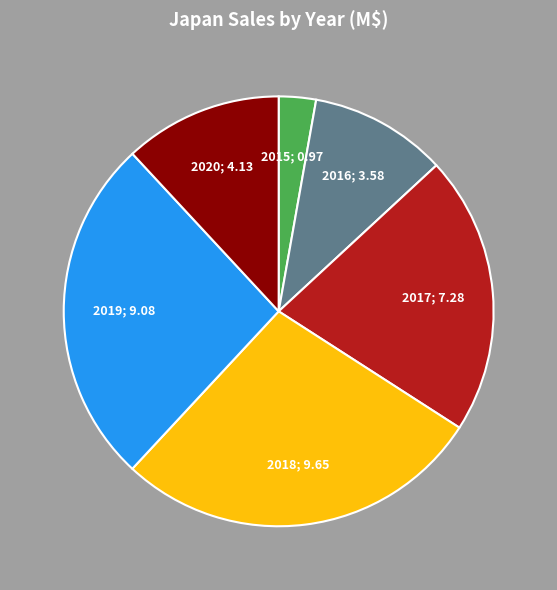

Is there any slice that represents more than half of the pie?

No